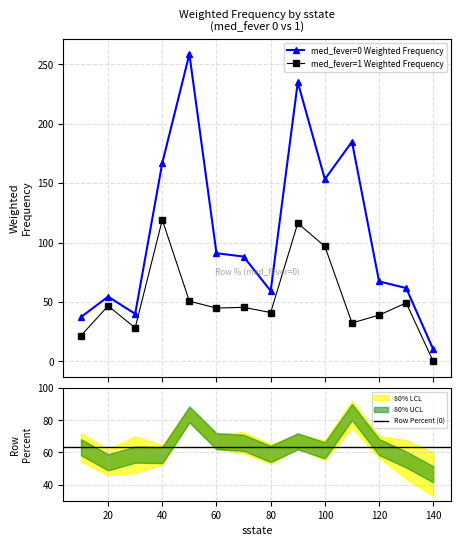

How many values in the Row Percent (0) series exceed 63?

7